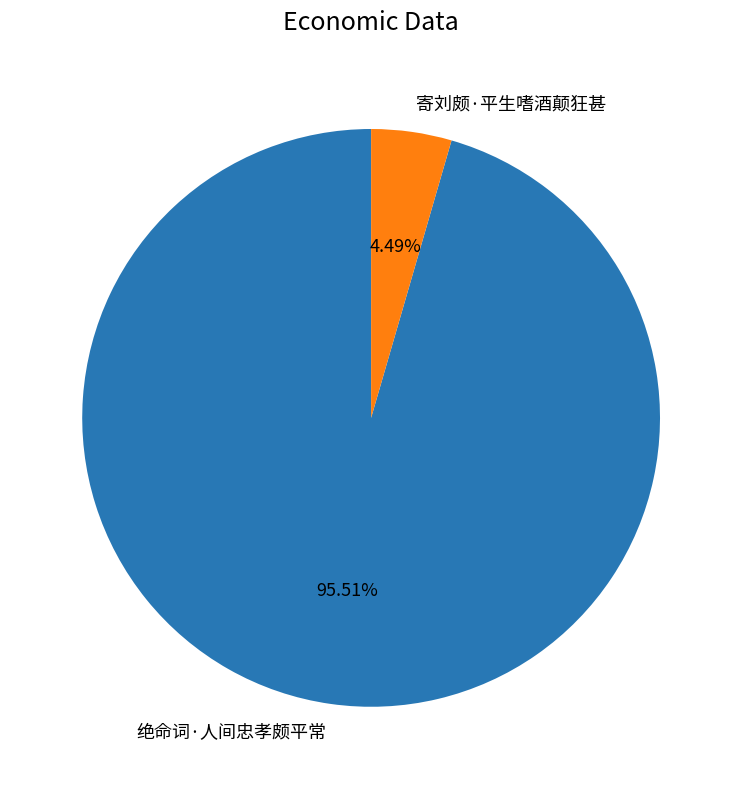

What percentage is the 寄刘颇·平生嗜酒颠狂甚 slice, to the nearest percent?

4%